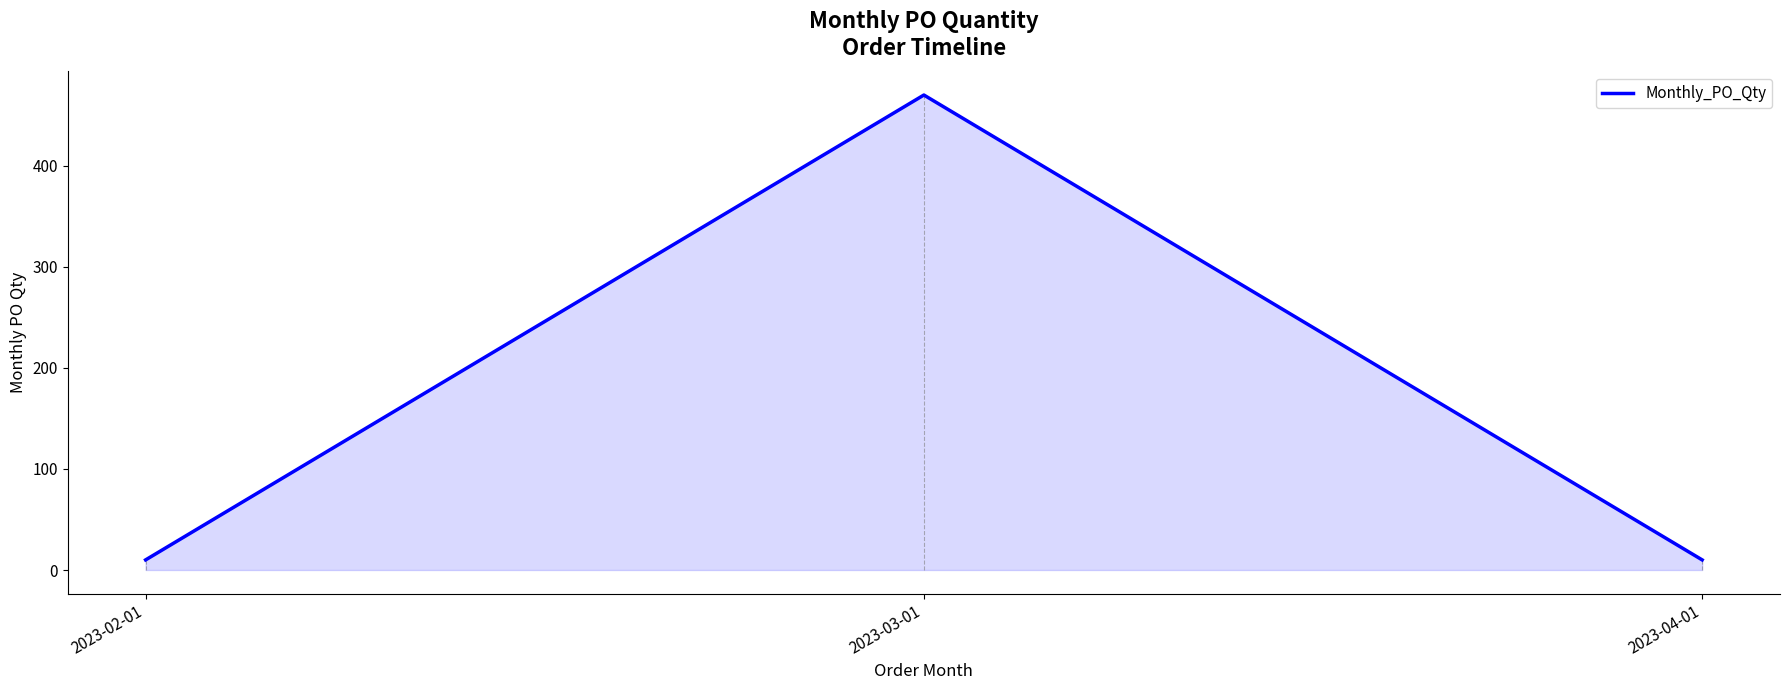

What is the difference between the maximum and minimum values?

460